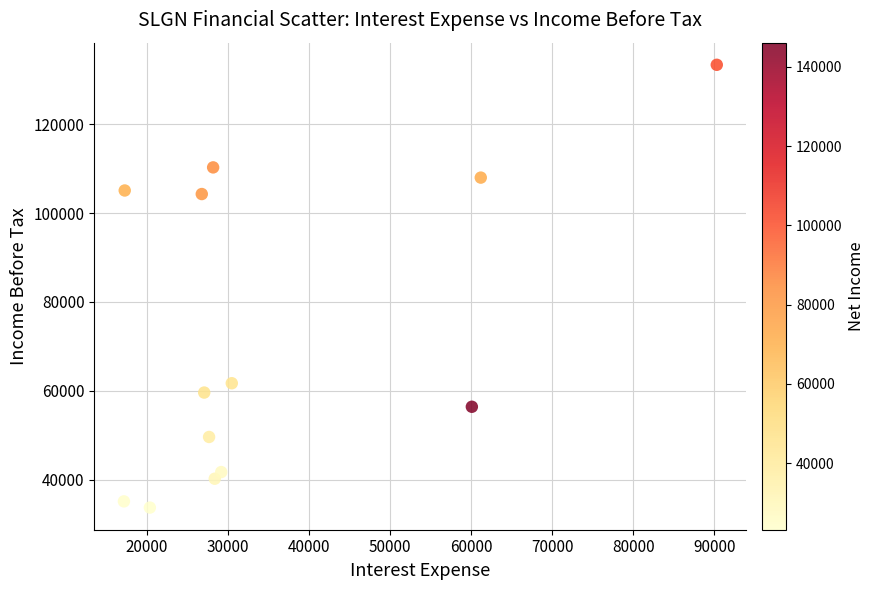

What is the range of Y values (max minus min)?

99700